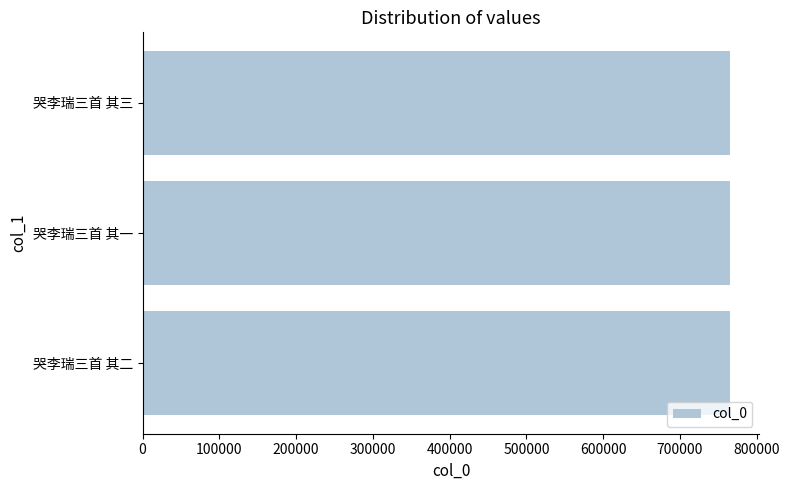

How many values are between 765112 and 765114?

3